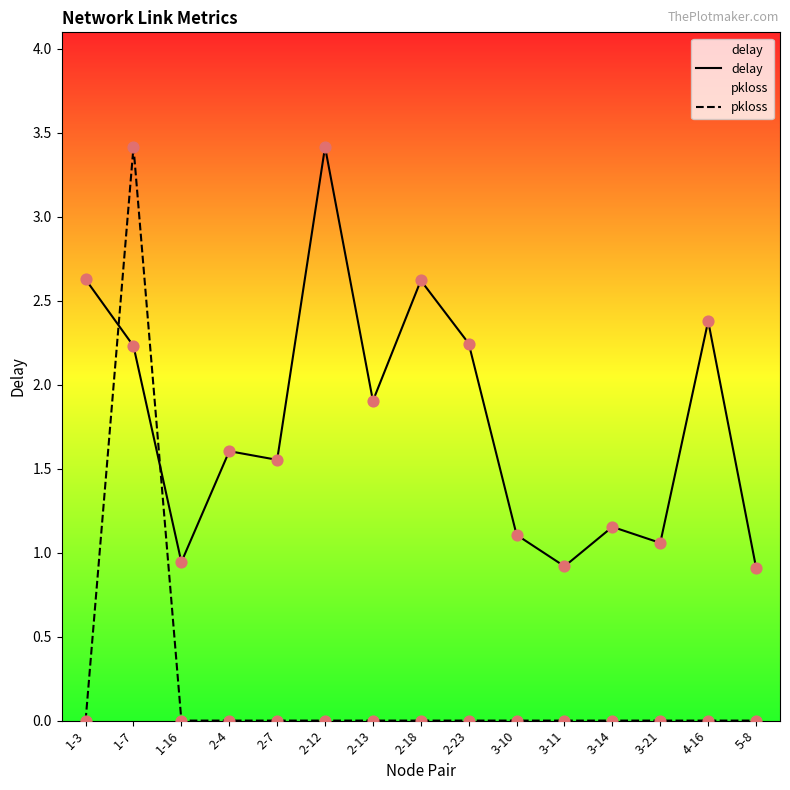

Which series has the largest total across all categories?

delay